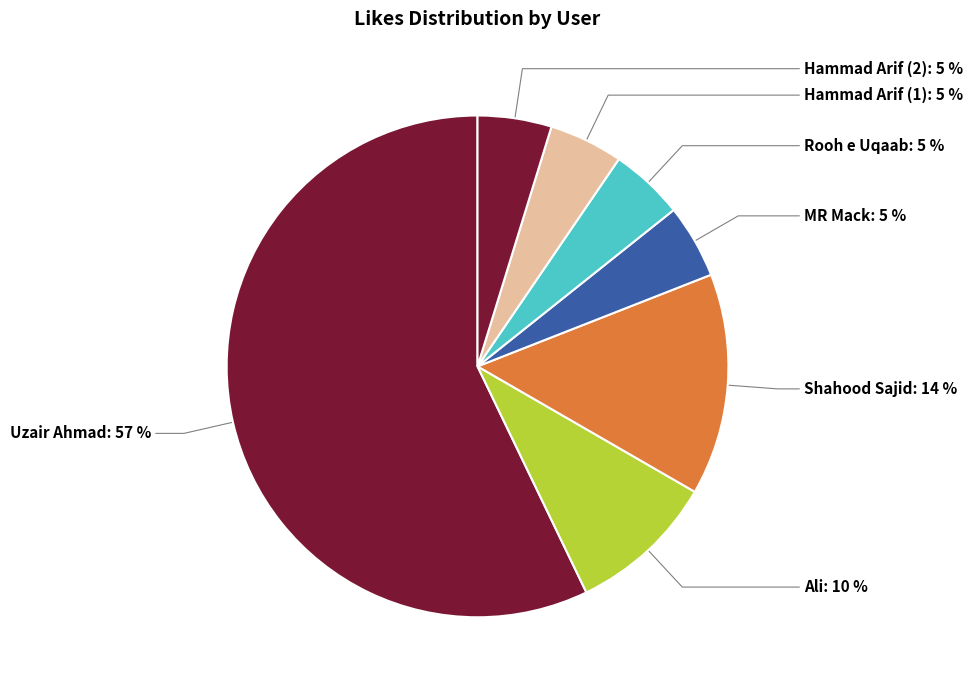

How many slices are in this pie chart?

7